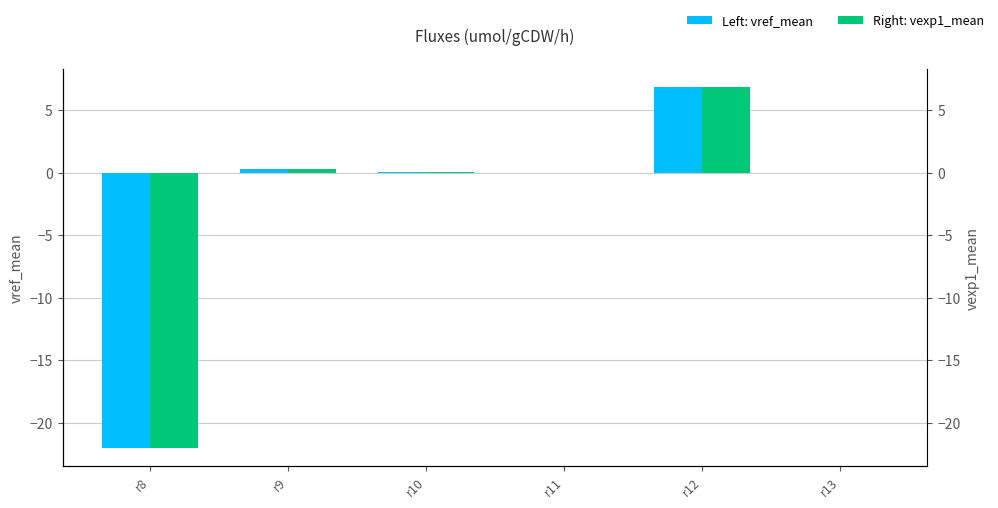

How many values in vref_mean are below zero?

3